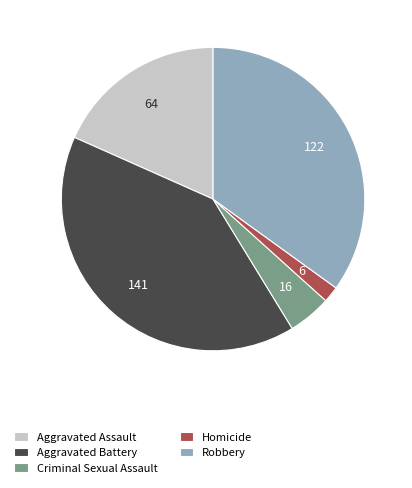

What is the largest slice in the pie chart?

Aggravated Battery